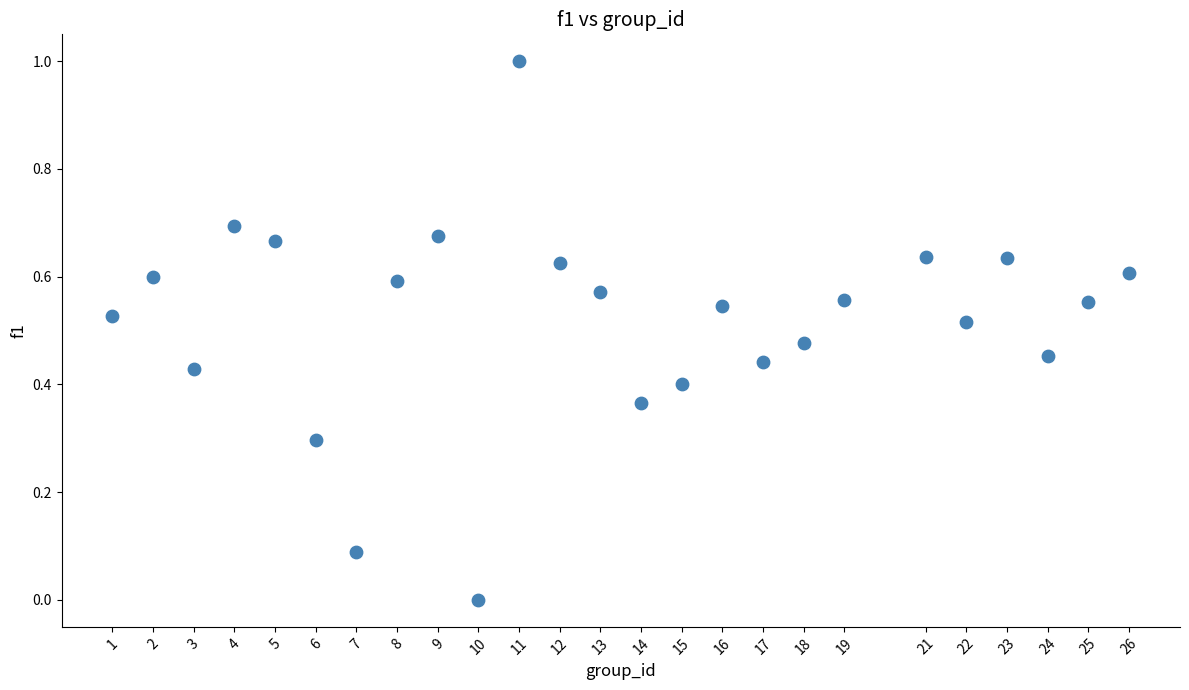

What is the range of Y values (max minus min)?

1.0